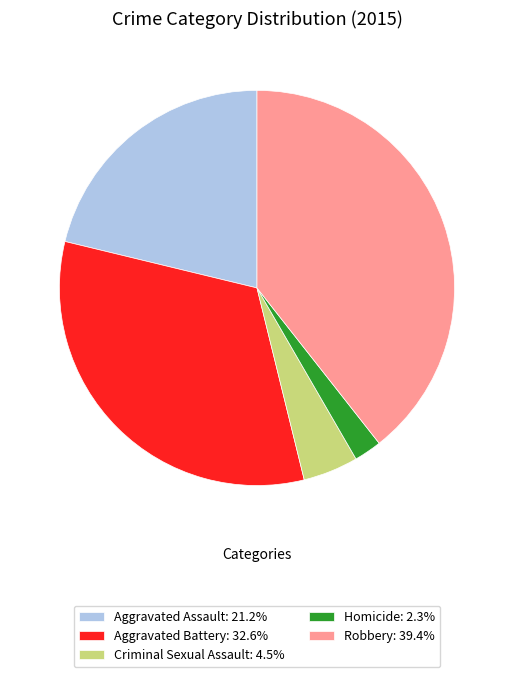

How many slices are in this pie chart?

5